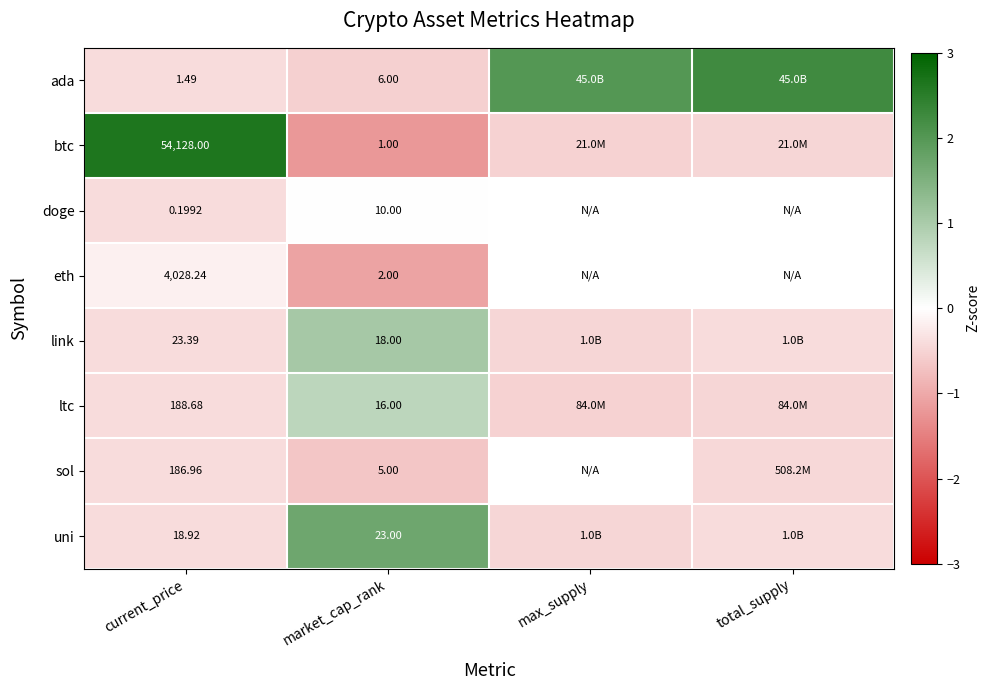

Rank the series at market_cap_rank from lowest to highest value.

btc, eth, sol, ada, doge, ltc, link, uni